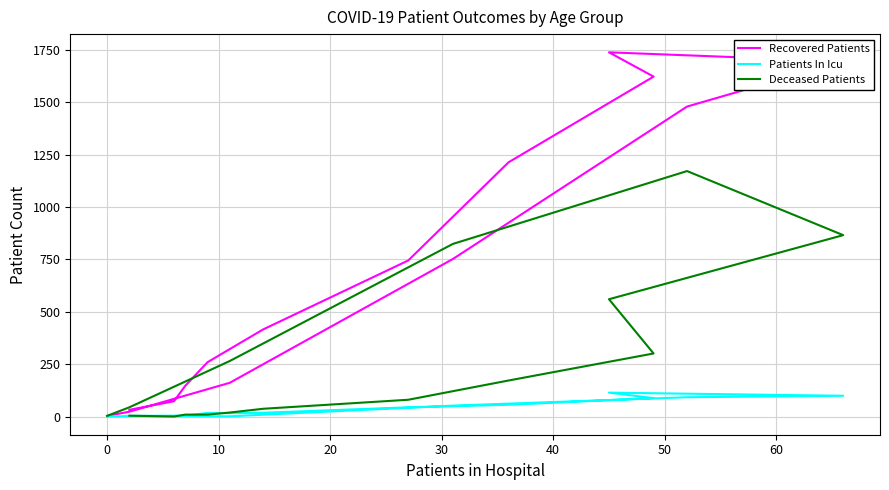

Reading right to left, list all the values displayed in this chart.

Recovered Patients: 3	23	161	752	1480	1696	1739	1623	1214	745	416	322	259	146	73	32
Patients In Icu: 0	2	1	52	92	99	114	88	56	44	18	16	17	4	4	3
Deceased Patients: 3	44	265	824	1172	866	560	301	172	80	37	19	9	9	0	4